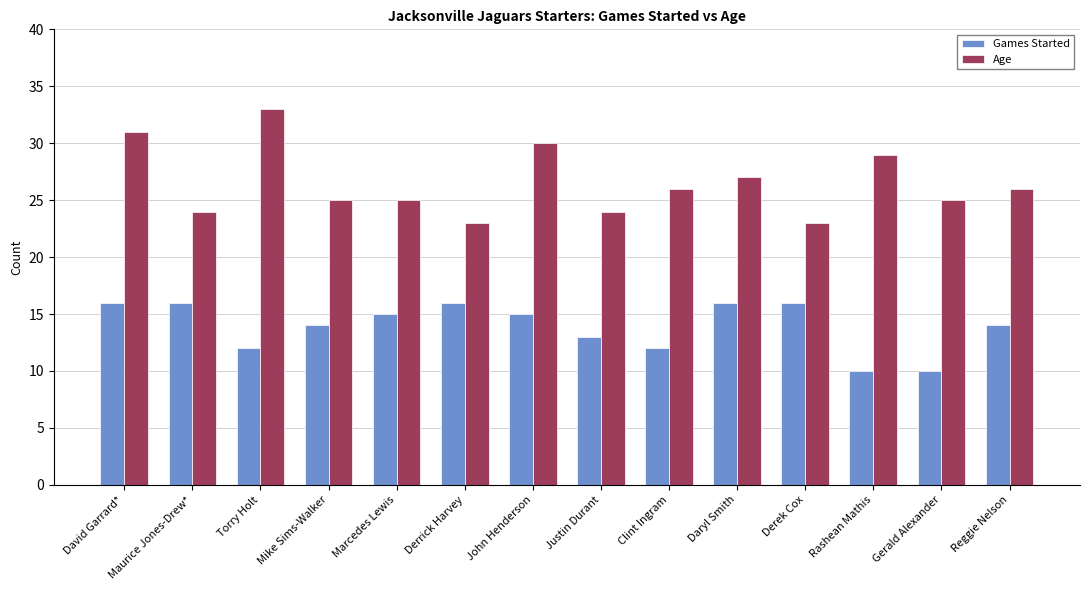

What value does the Age series have at John Henderson?

30